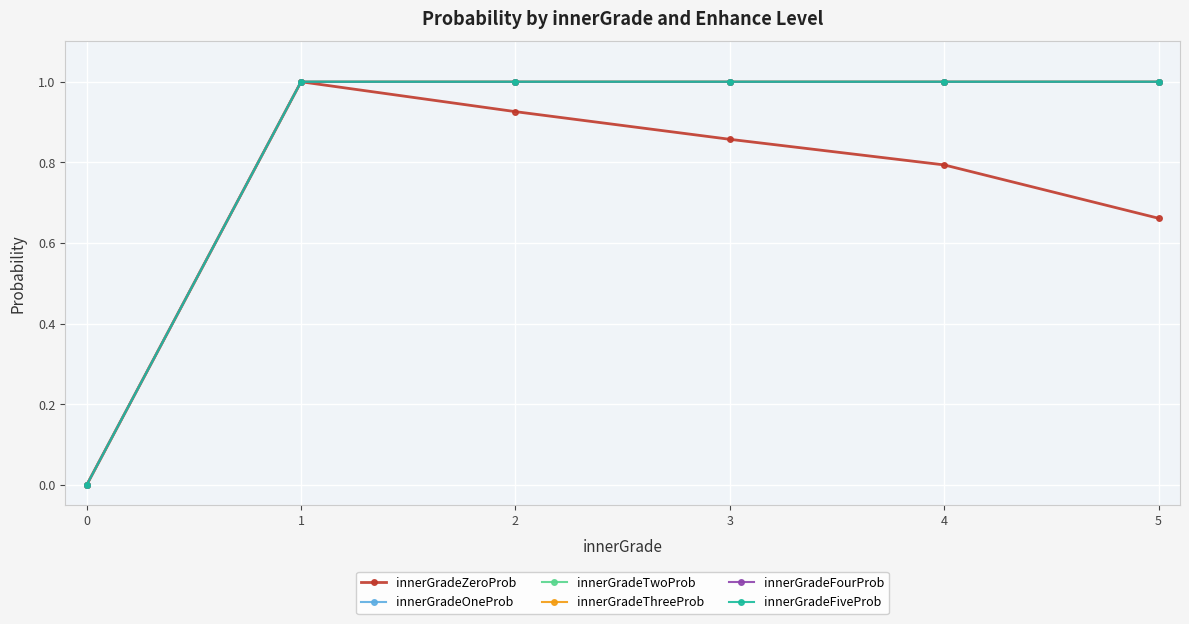

Does the chart have visible grid lines?

Yes